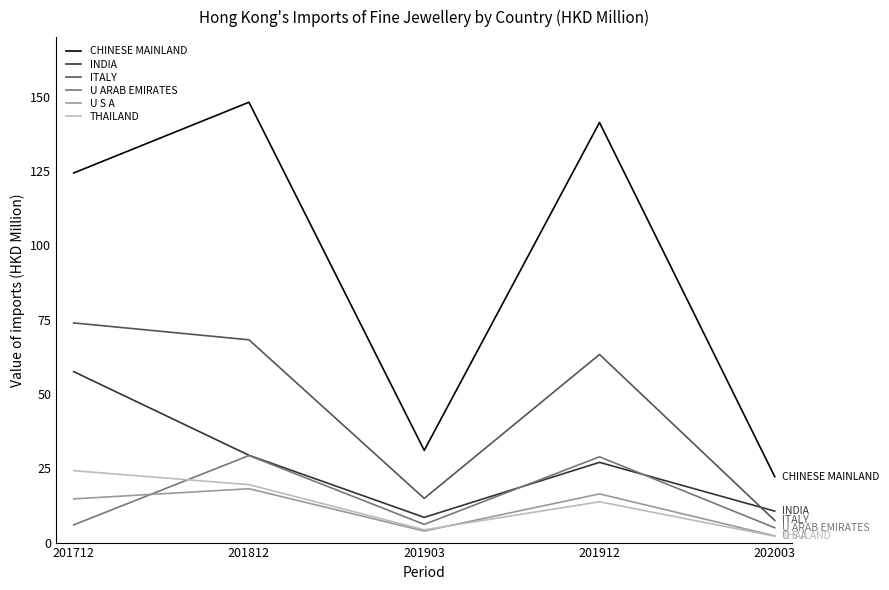

What are all the series names shown in the legend?

CHINESE MAINLAND, INDIA, ITALY, U ARAB EMIRATES, U S A, THAILAND